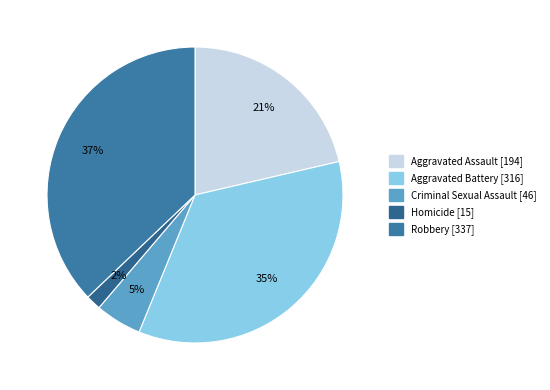

Do Homicide and Aggravated Battery together represent more than half of the pie?

No